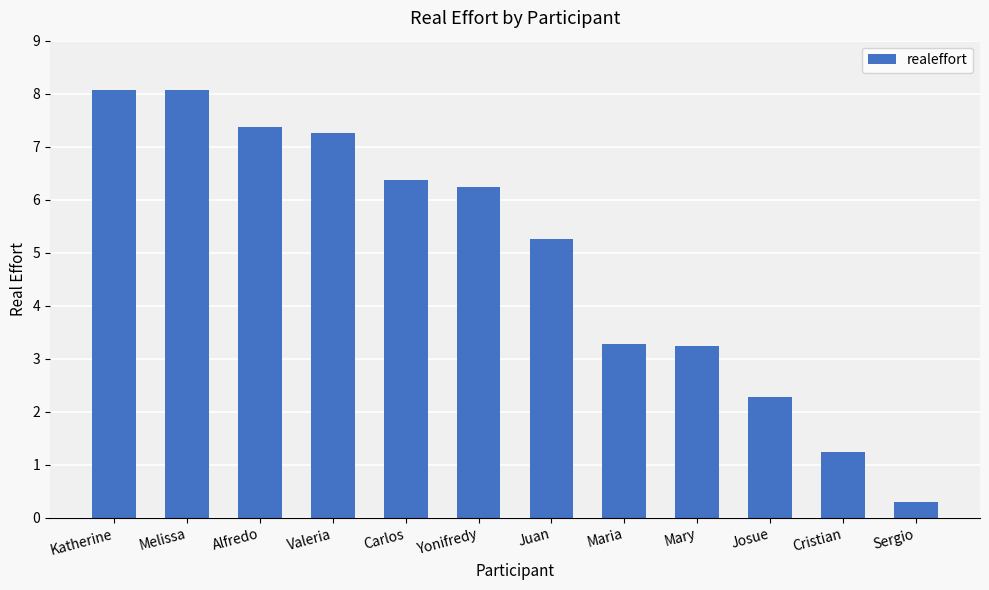

At which category does the chart reach its minimum across all series?

Sergio